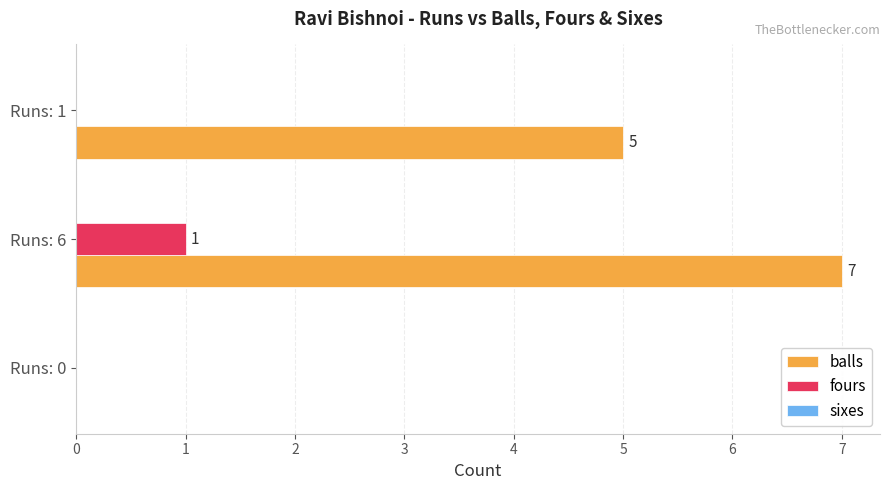

True or false: balls has a value of -3 at Runs: 0.

False